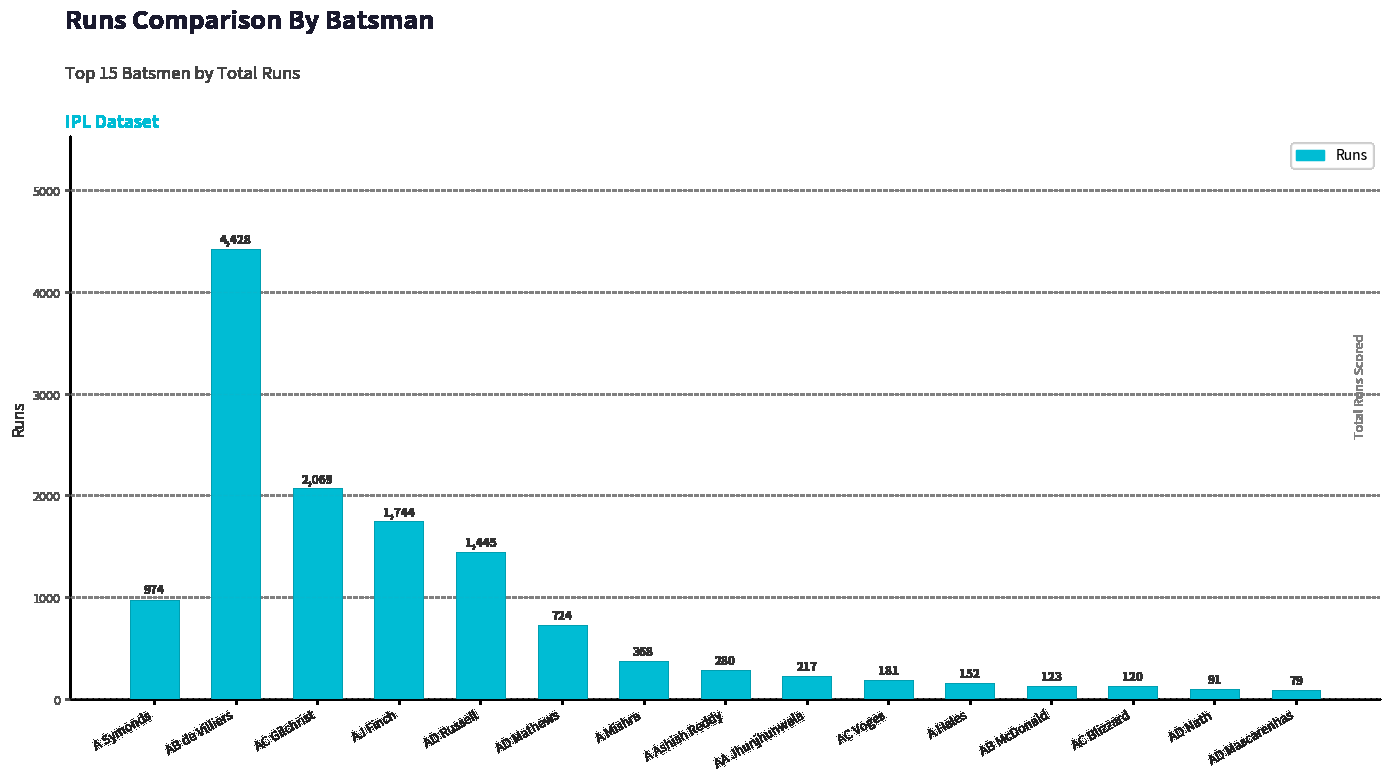

What is the label of the 15th bar from the right?

A Symonds